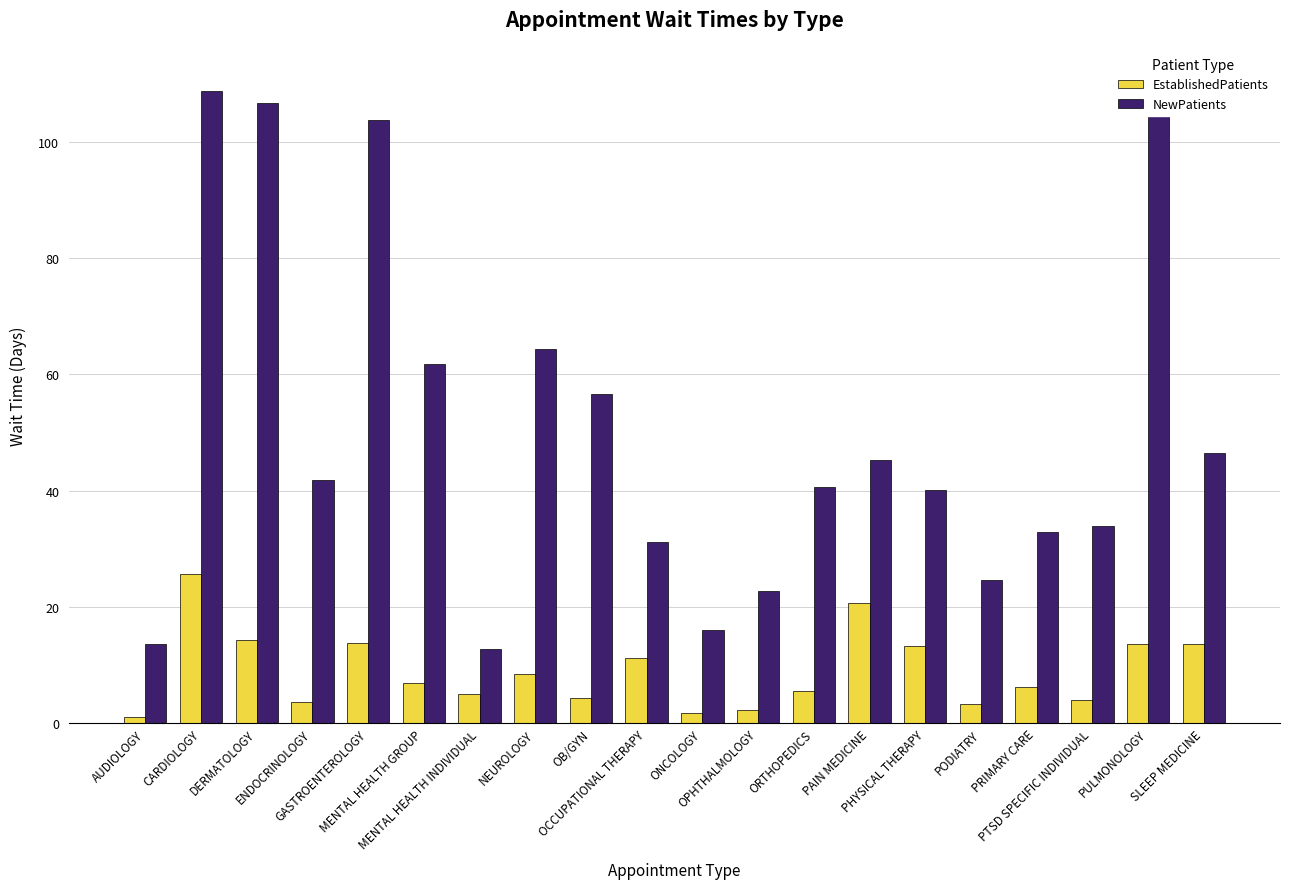

At which label does NewPatients first exceed 41?

CARDIOLOGY